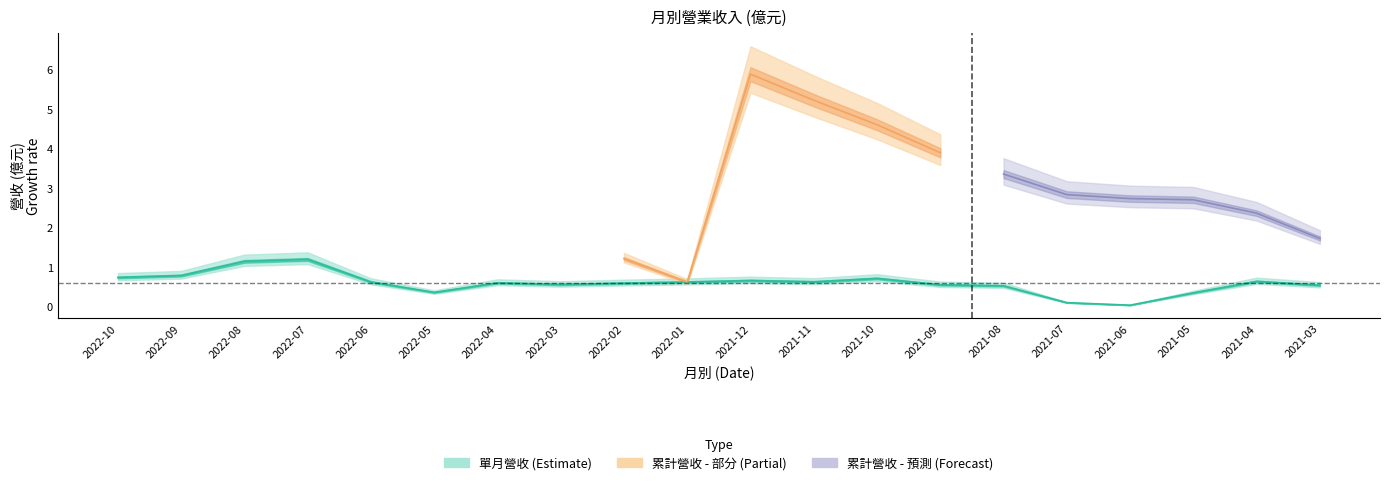

How many interior local peaks (higher than both neighbors) does the data have?

5